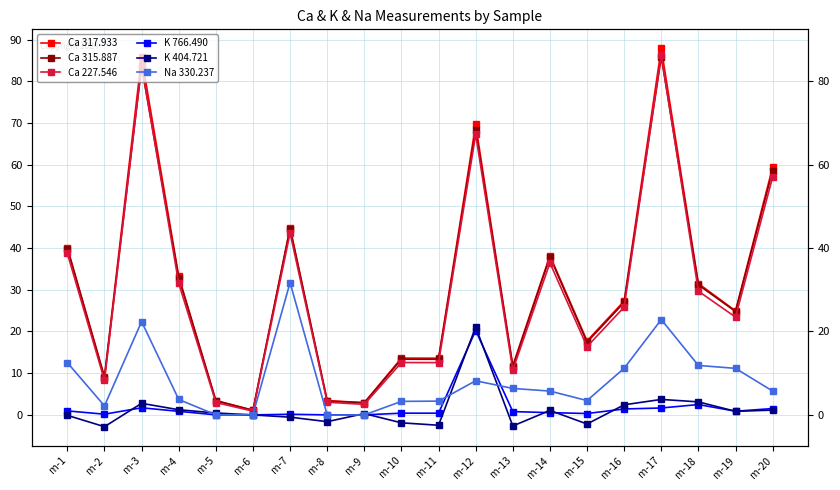

At which category does the chart reach its minimum across all series?

m-2